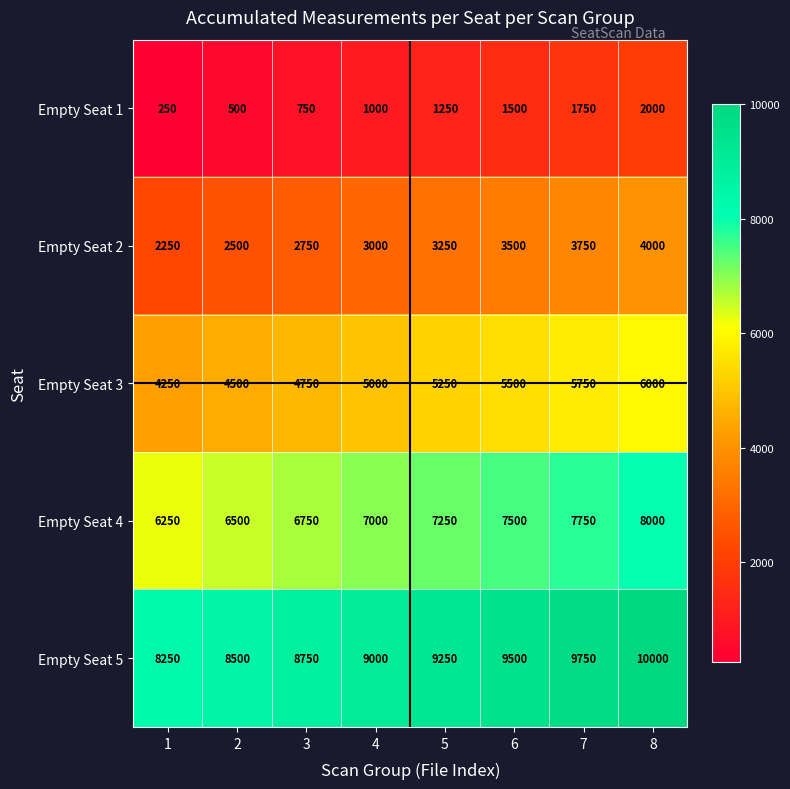

The value of Empty Seat 5 at 6 is 9500. True or false?

True